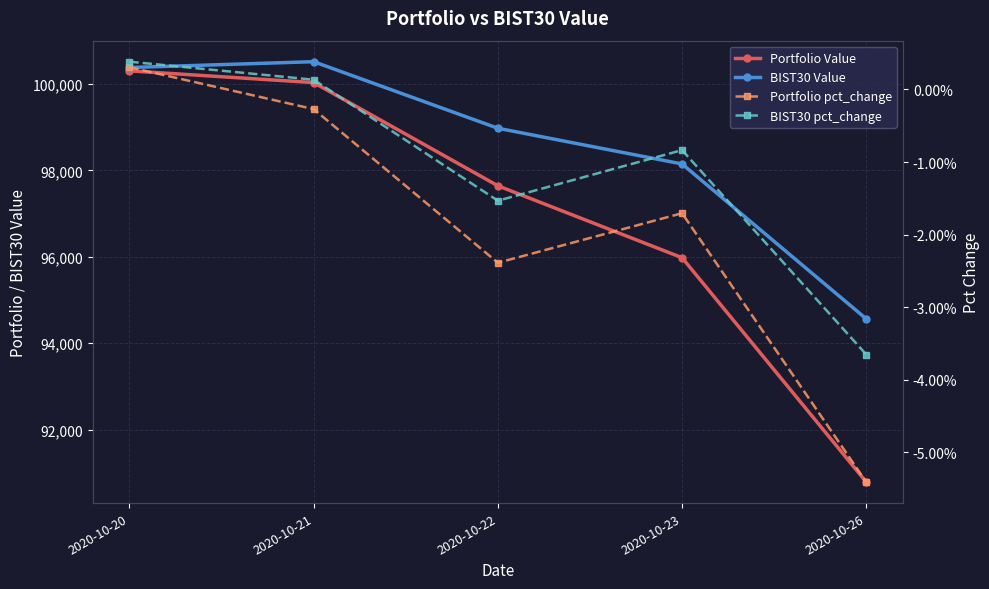

At how many categories does at least one series exceed 51822?

5